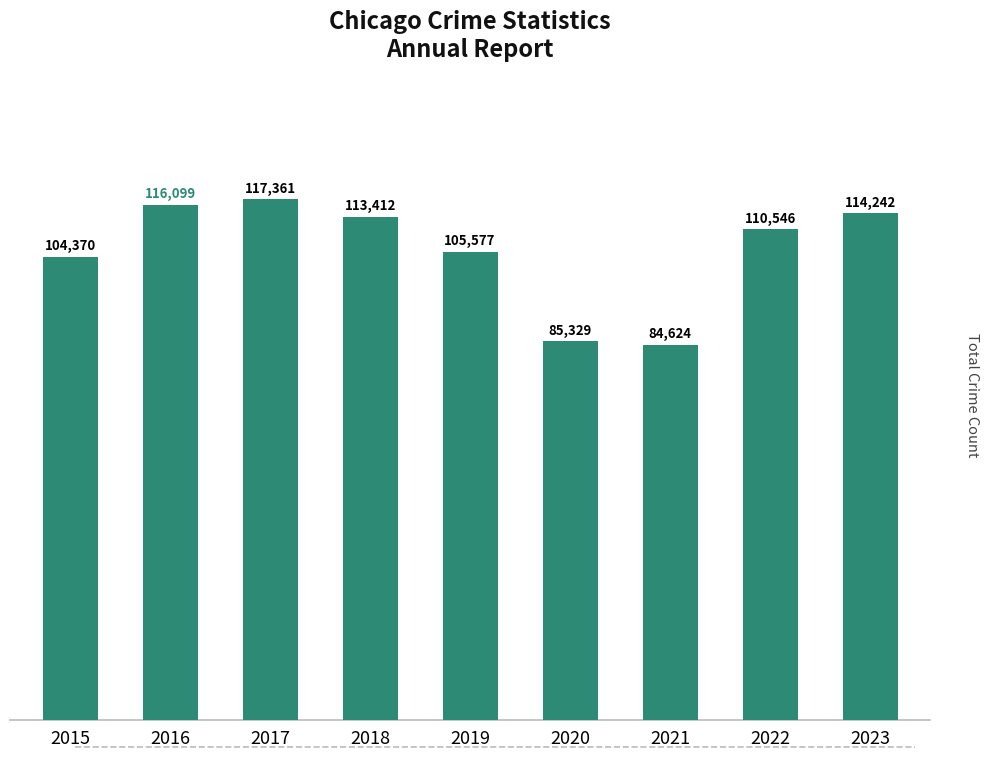

What is the maximum value shown in the chart?

117361